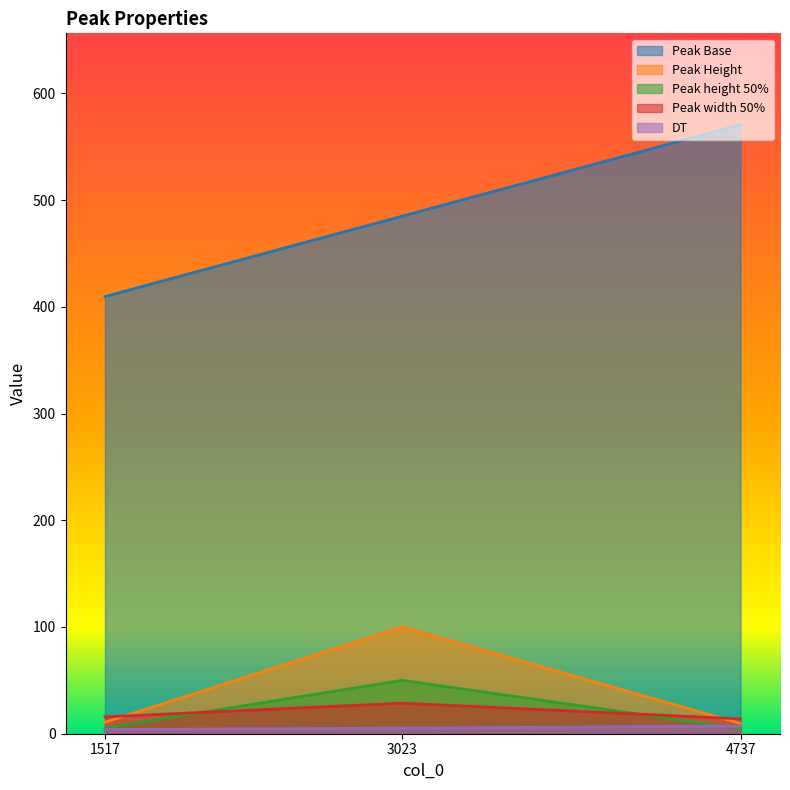

What is the smallest value displayed?

3.9